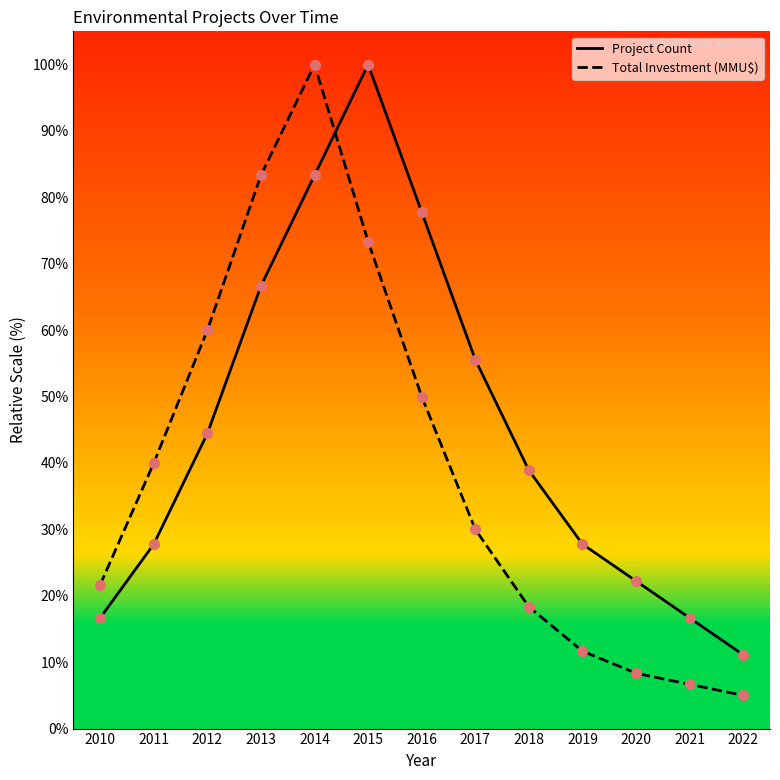

What is the spread (max minus min) of values at 2022?

6.1